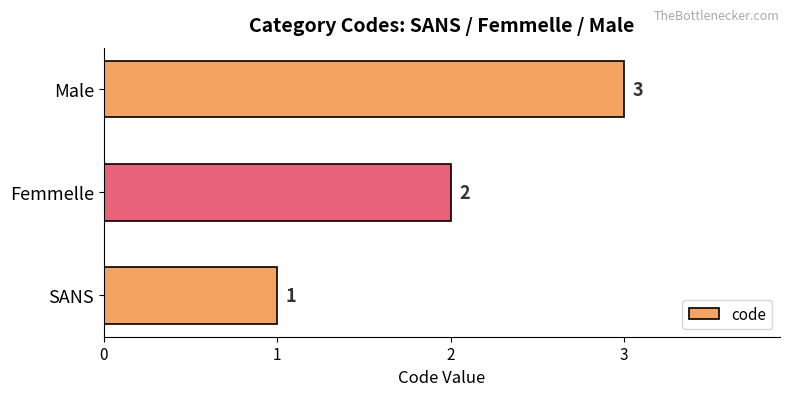

Which has a higher value, SANS or Femmelle?

Femmelle